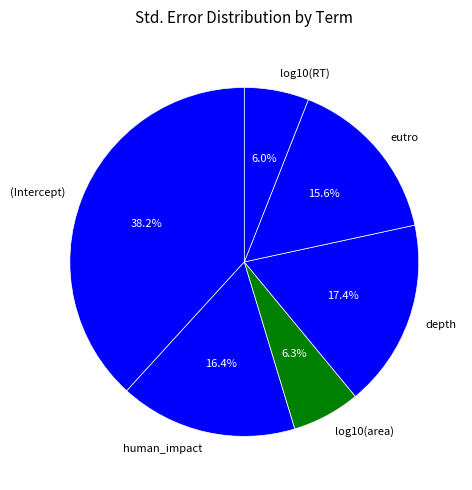

What is the largest slice in the pie chart?

(Intercept)